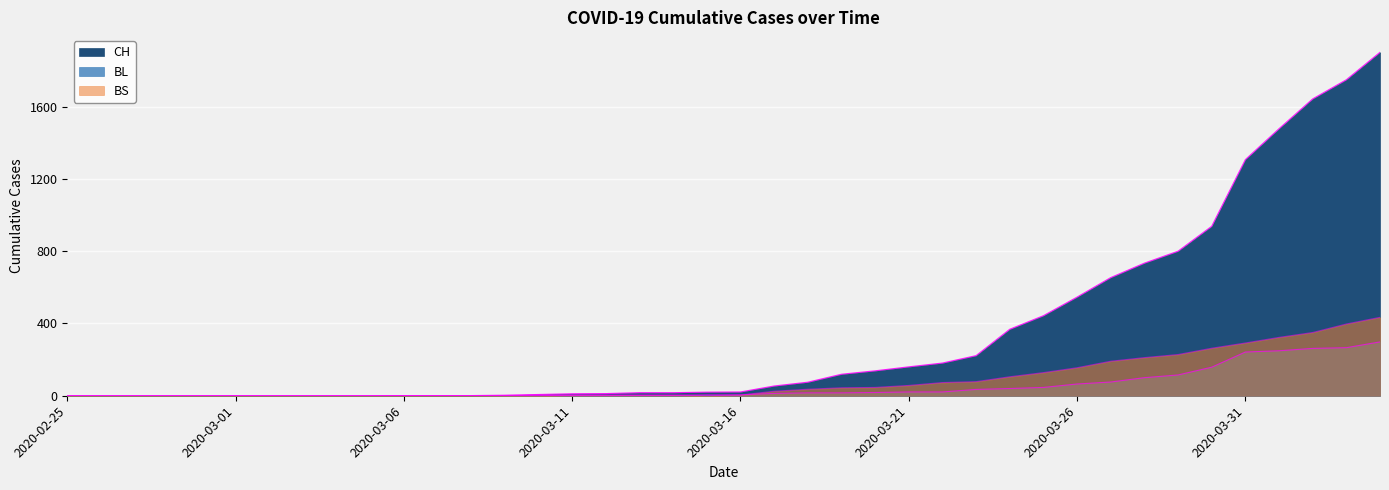

True or false: BS and CH cross at least once.

False